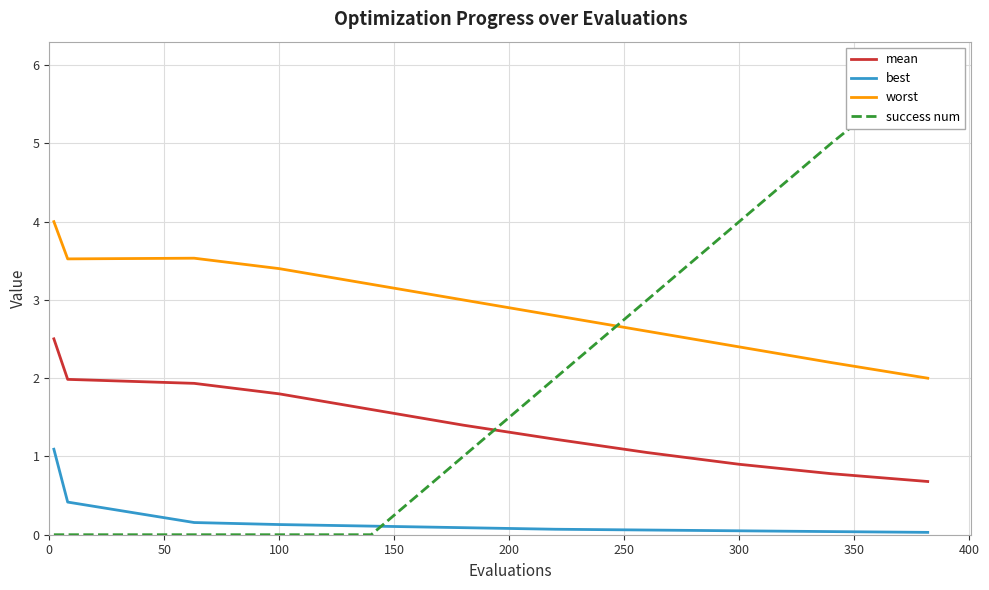

What is the difference between the second highest and minimum values in the mean series?

1.3